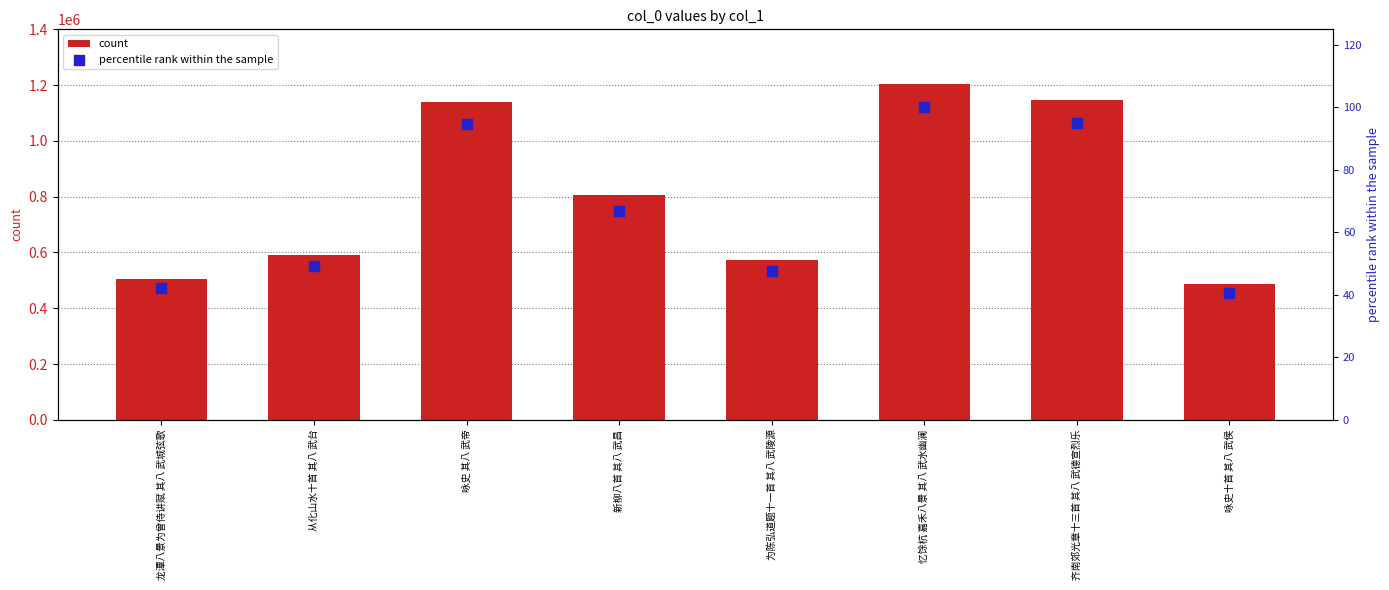

At how many categories does at least one series exceed 690301?

4